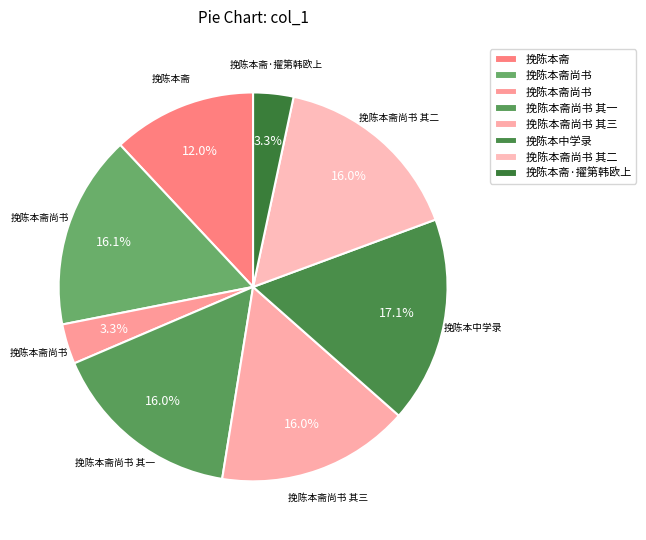

Is there a majority slice in this chart?

No